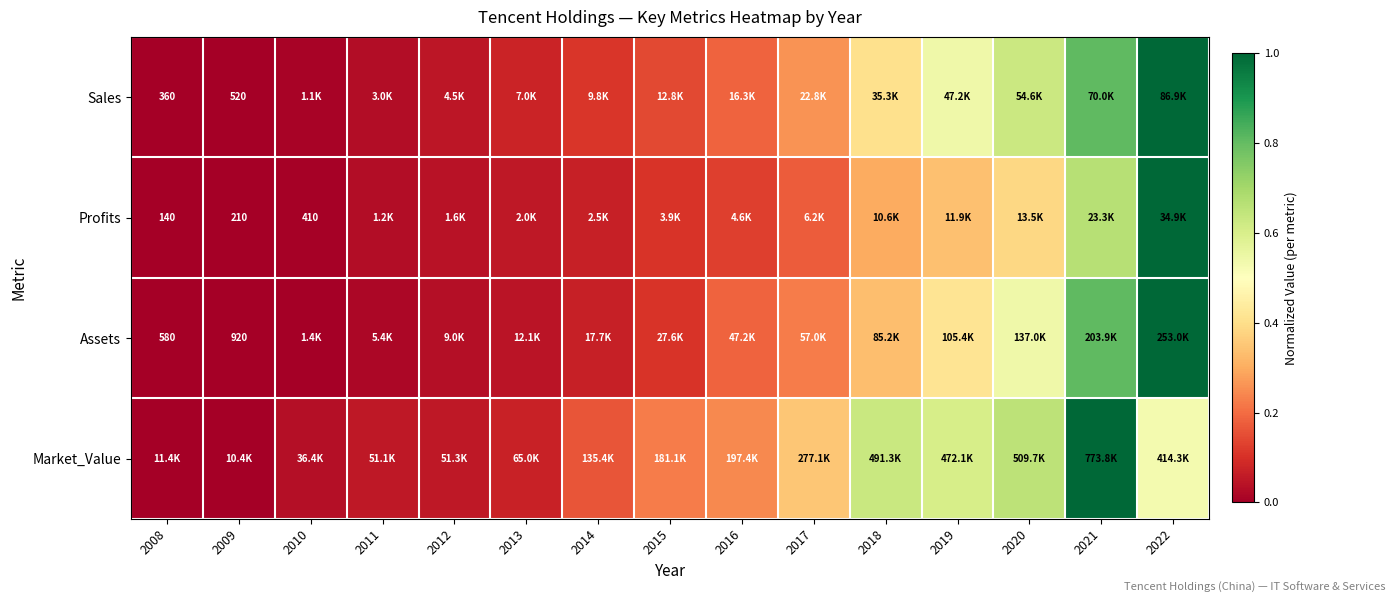

Between 2017 and 2011, which is larger?

2017